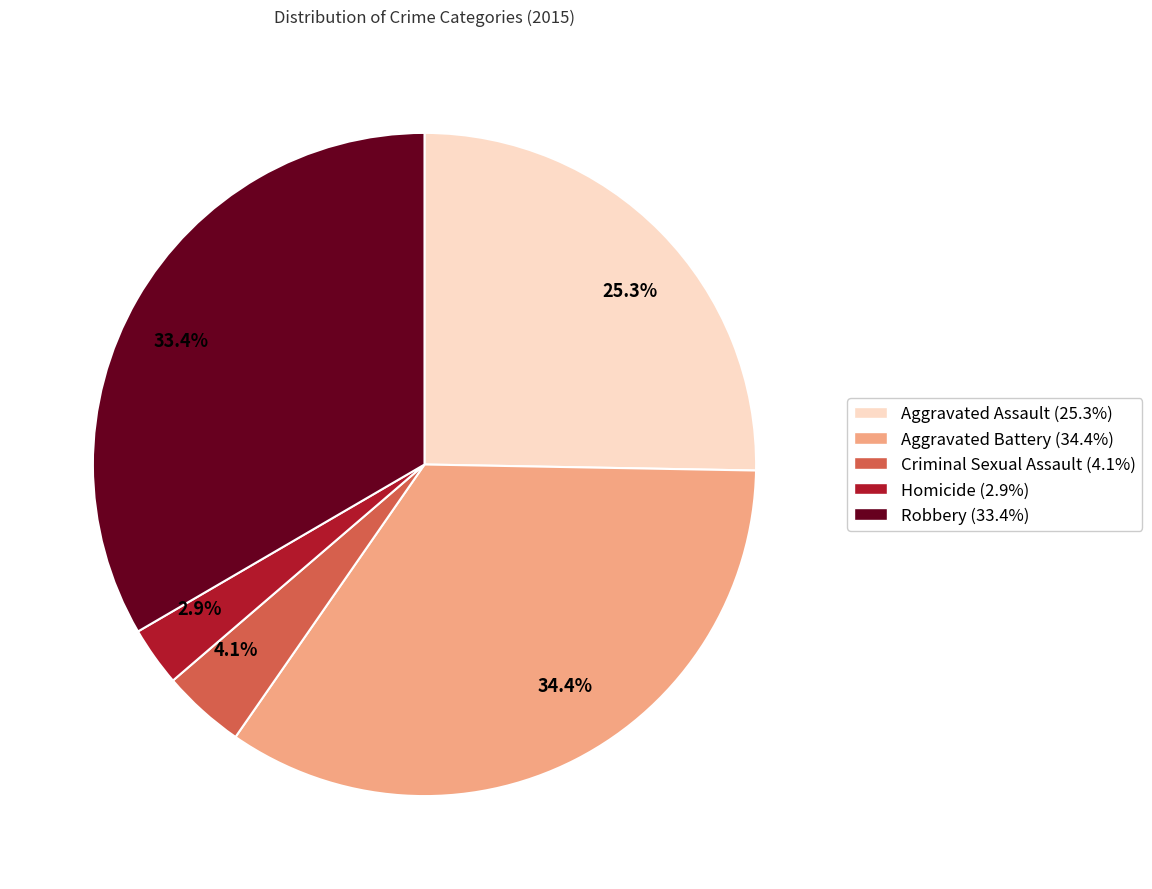

How much of the chart is everything except 2.9%?

97.1%